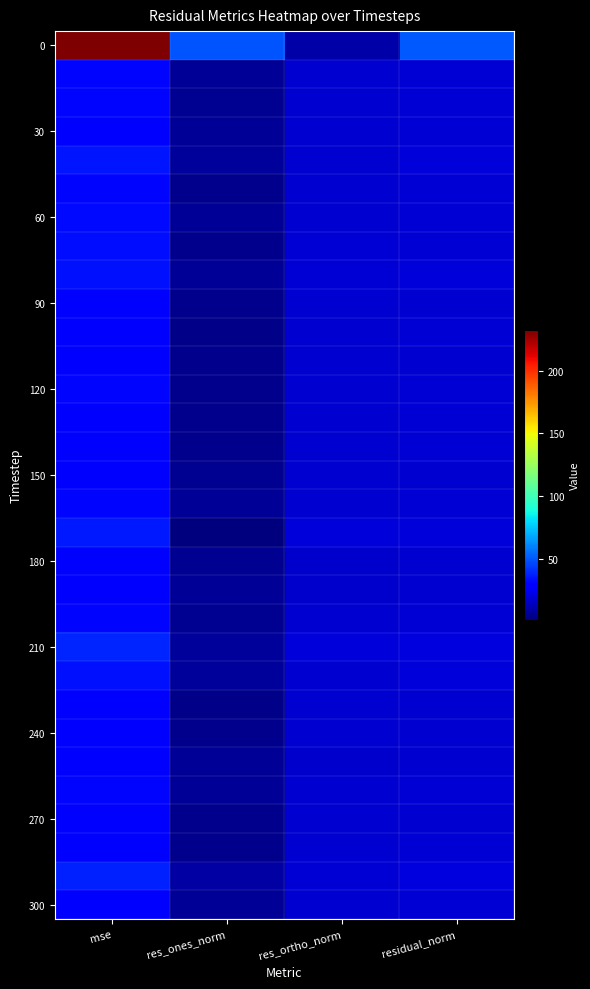

At which category is the sum across all series the highest?

mse